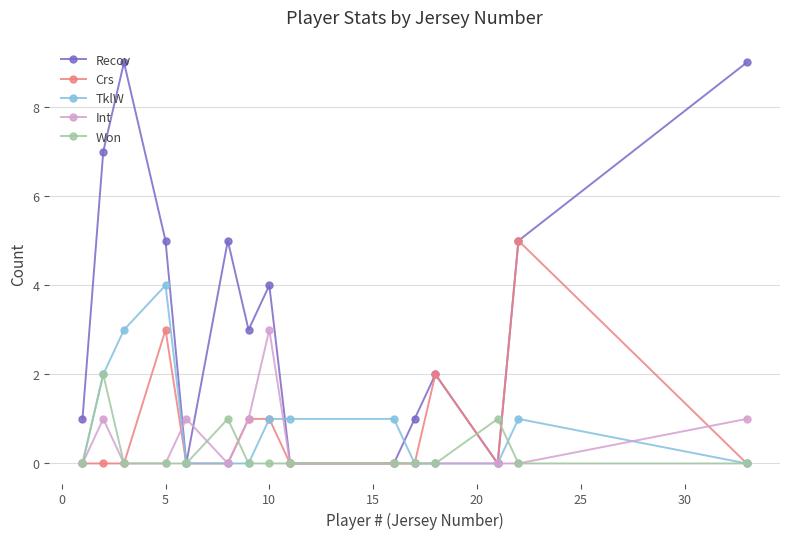

Rank the series by their maximum value, from highest to lowest.

Recov, Crs, TklW, Int, Won